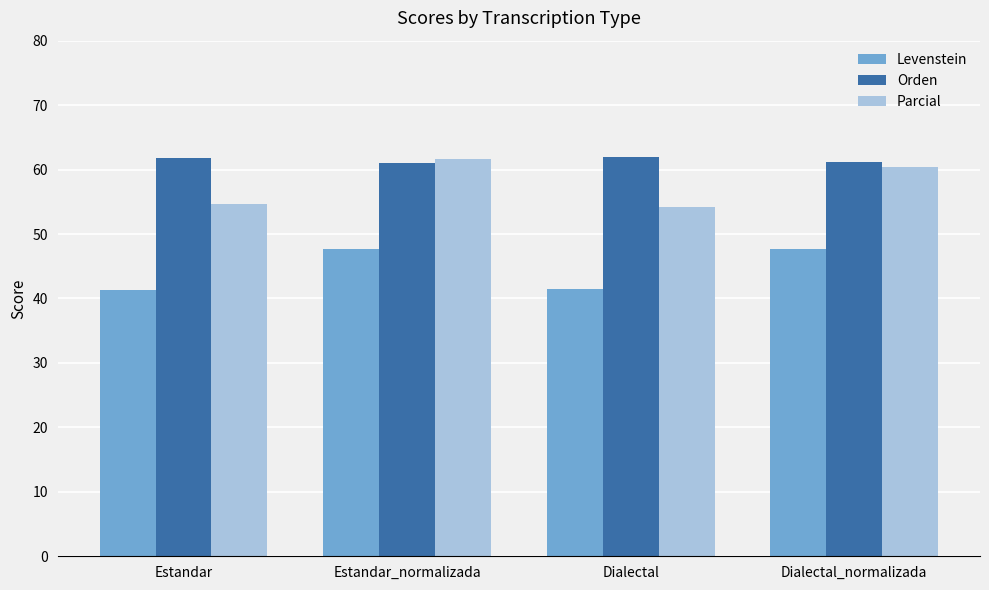

What is the difference between the highest and lowest values at Dialectal_normalizada?

13.6